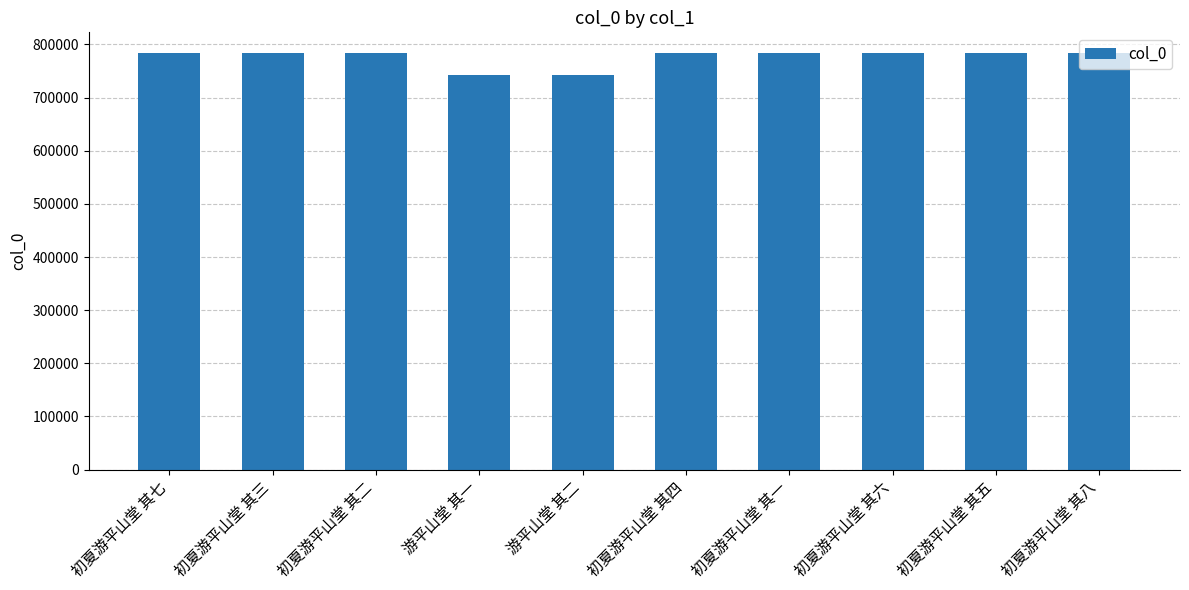

How many series are shown in this chart?

1